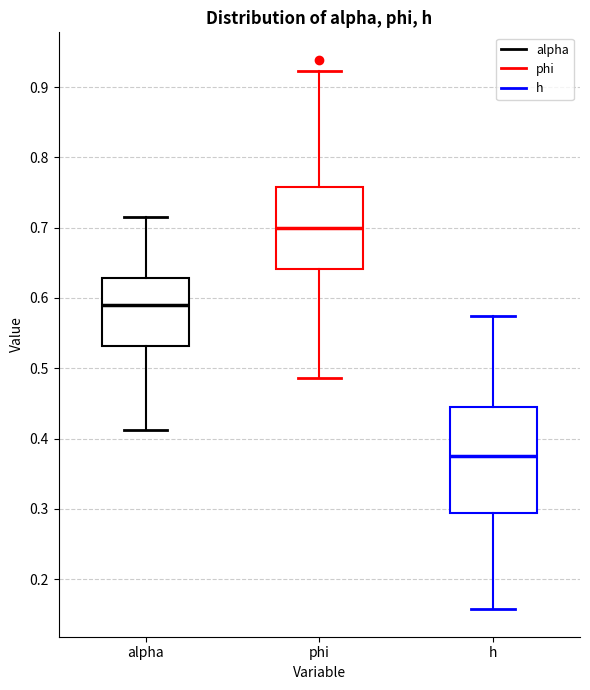

Reading left to right, read every box against the y-axis: the position of its median line, the range the box covers, and the ends of its whiskers. The values are not printed on the chart, so give them approximately, as read against the axis.

alpha: median 0.59, box 0.53 to 0.63, whiskers 0.41 to 0.71
phi: median 0.70, box 0.64 to 0.76, whiskers 0.49 to 0.92
h: median 0.38, box 0.29 to 0.44, whiskers 0.16 to 0.57